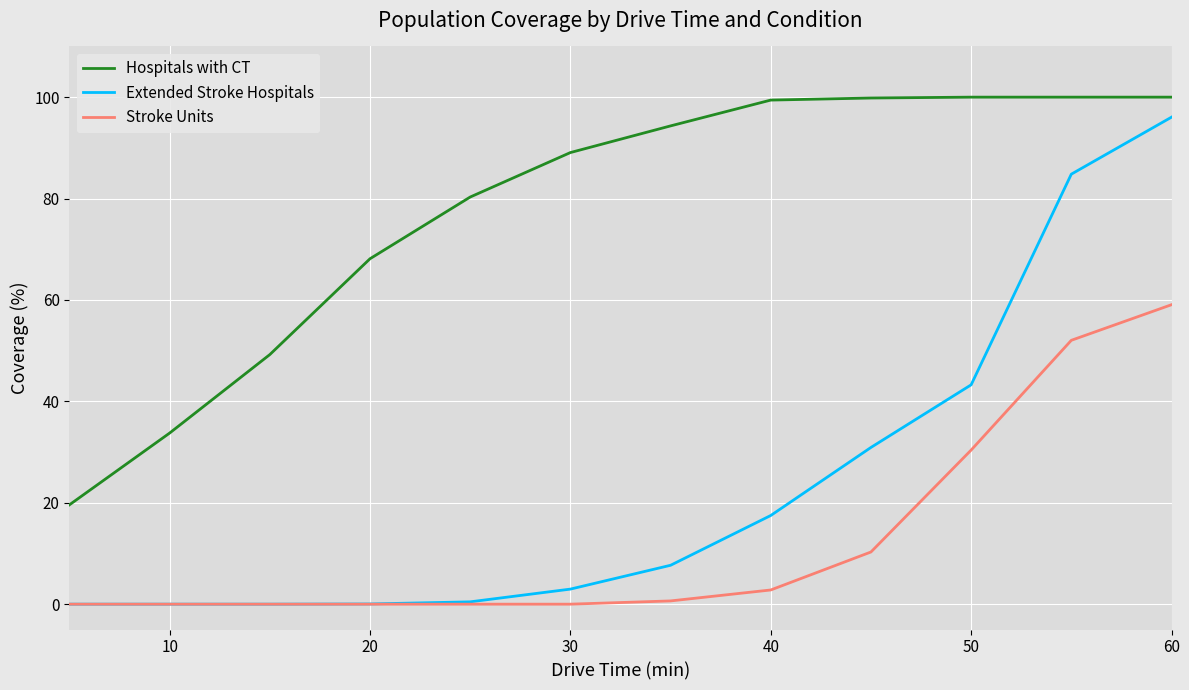

What is the average value of the Extended Stroke Hospitals series?

23.6